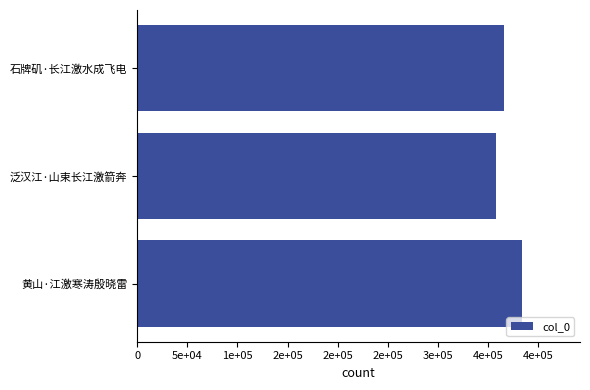

Are the bars horizontal?

Yes